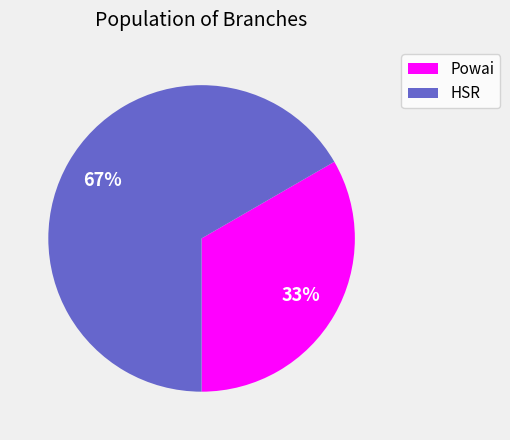

Does any single category account for the majority?

Yes